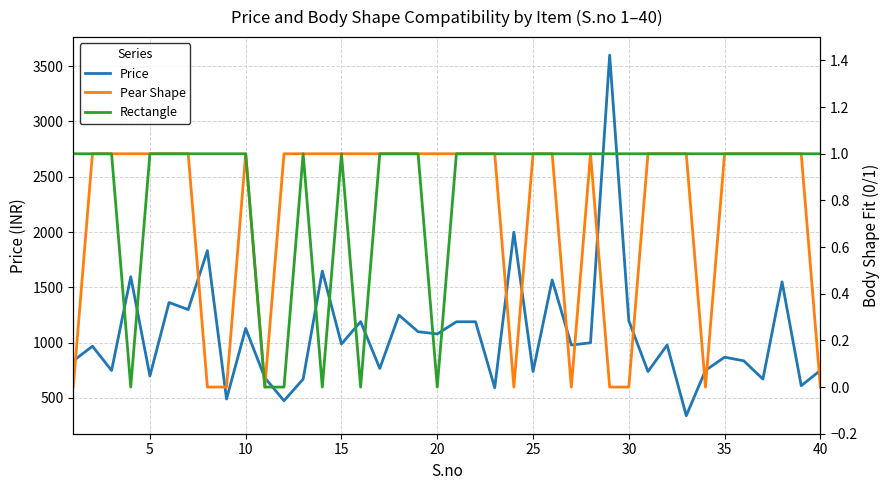

What is the minimum value for Price?

340